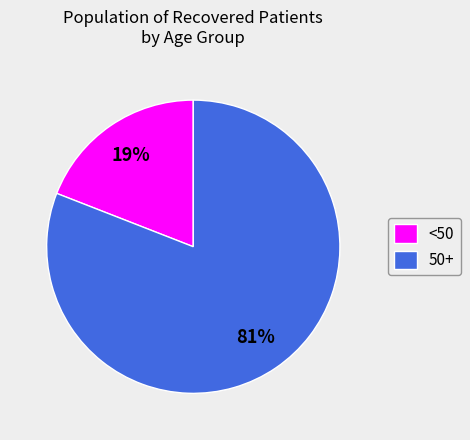

What percentage is the 50+ slice, to the nearest percent?

81%